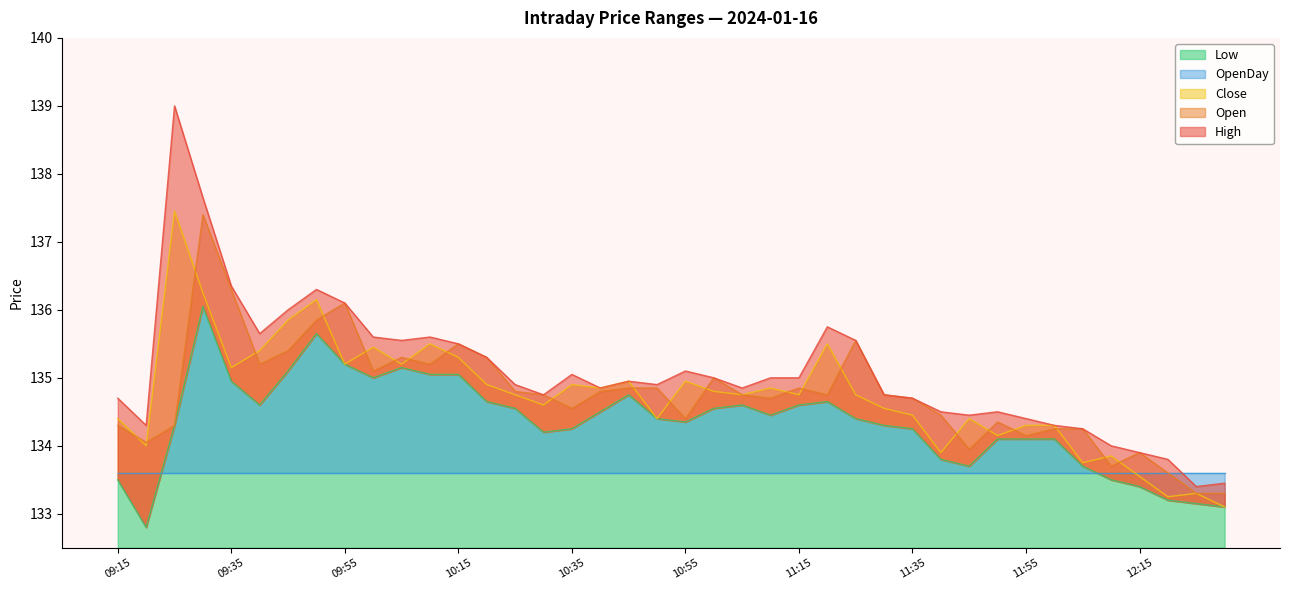

What is the greatest value displayed?

139.0